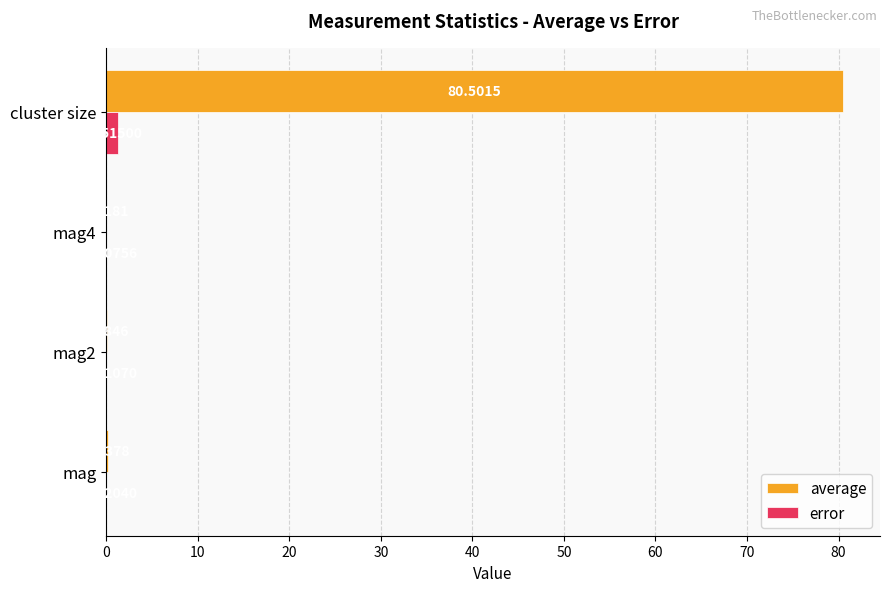

Which series has the largest total across all categories?

average